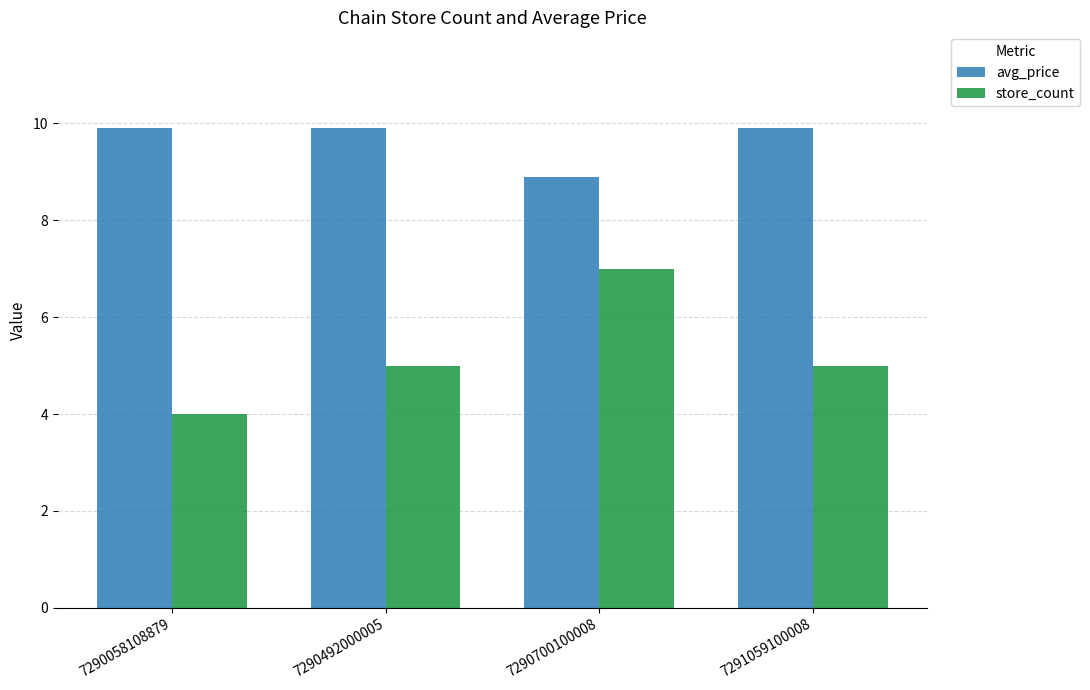

Rank the series by their average value, from highest to lowest.

avg_price, store_count